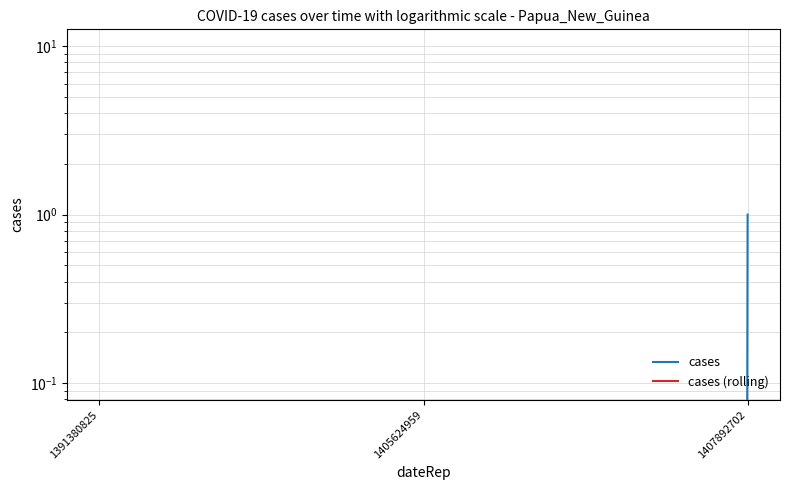

How many lines are shown in the chart?

2